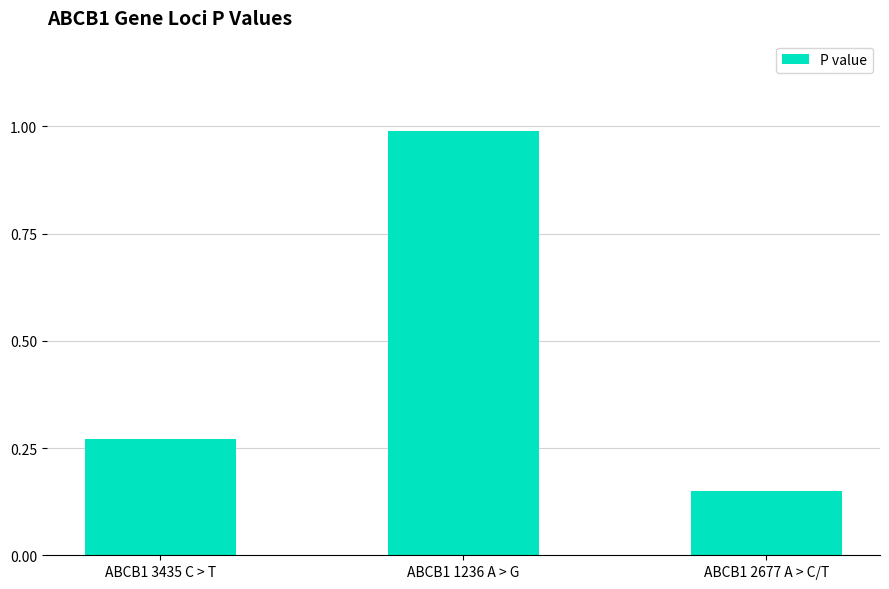

What is the average value?

0.5